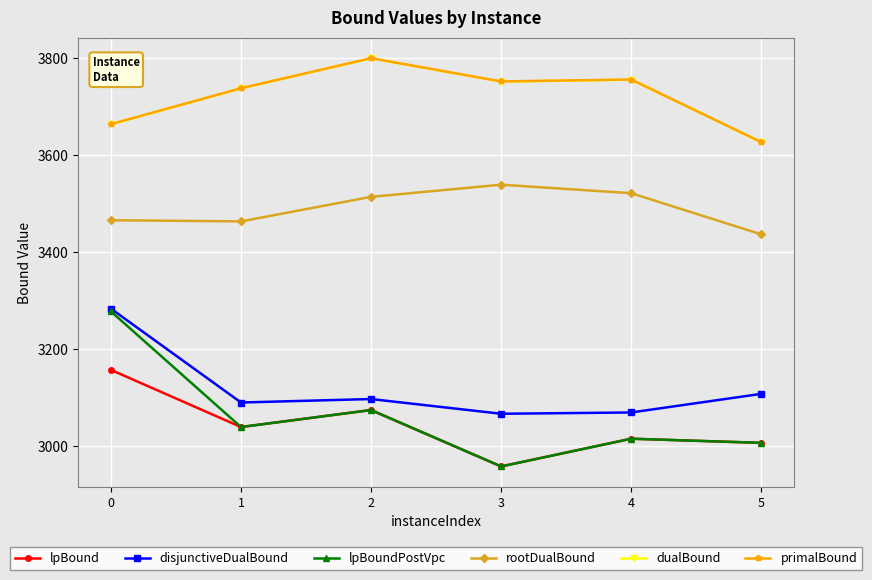

What is the spread (max minus min) of values at 1?

698.4